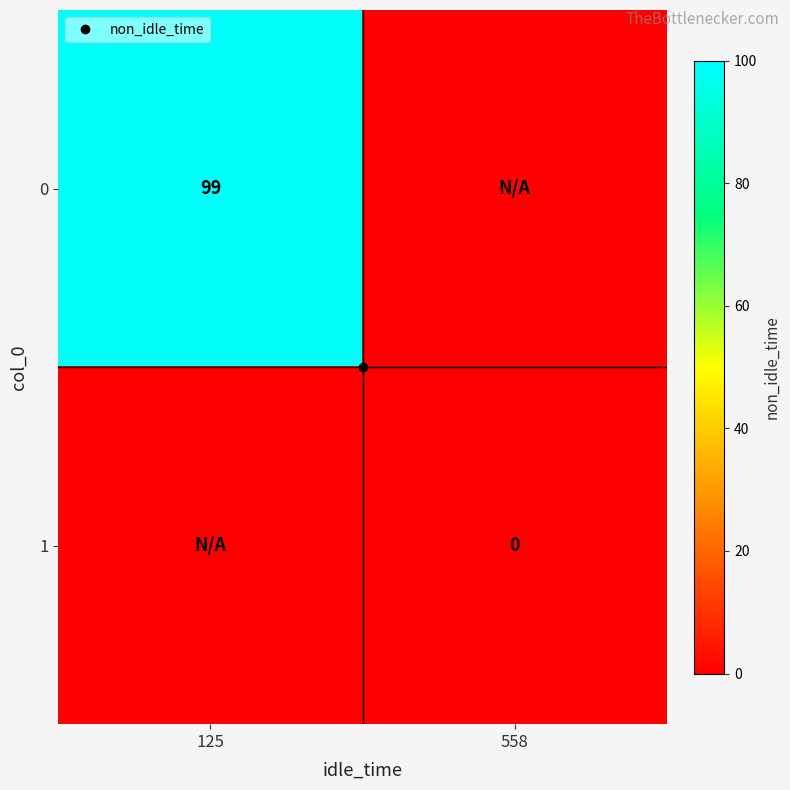

How many data points does each series have?

2